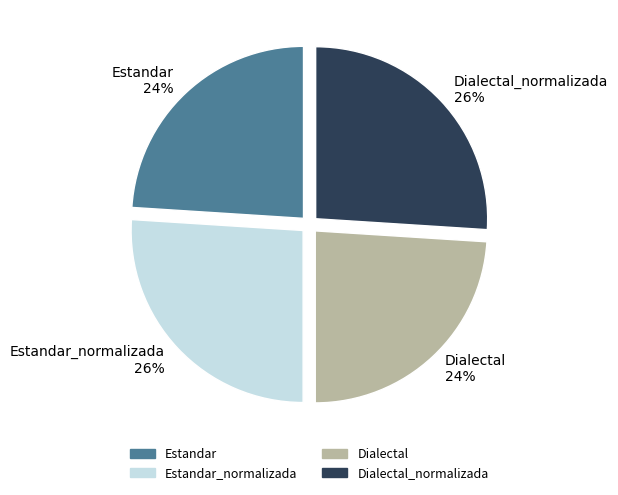

What is the ratio of the value at Estandar_normalizada 26% to the value at Dialectal 24%?

1.1